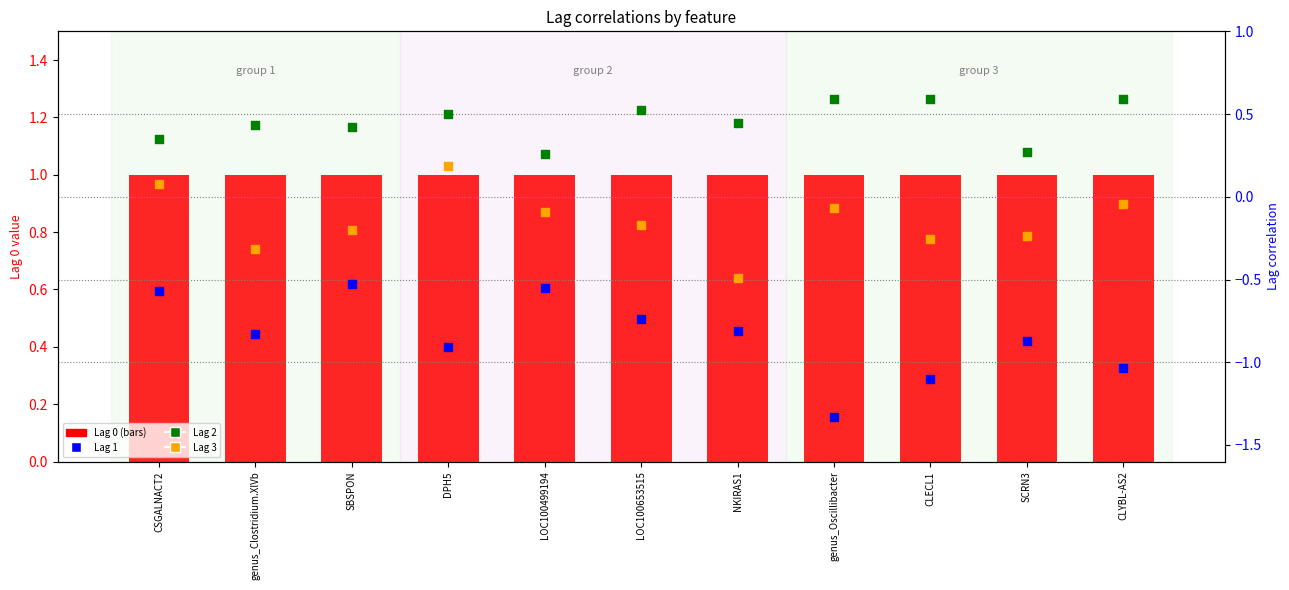

At which category is the sum across all series the highest?

CSGALNACT2